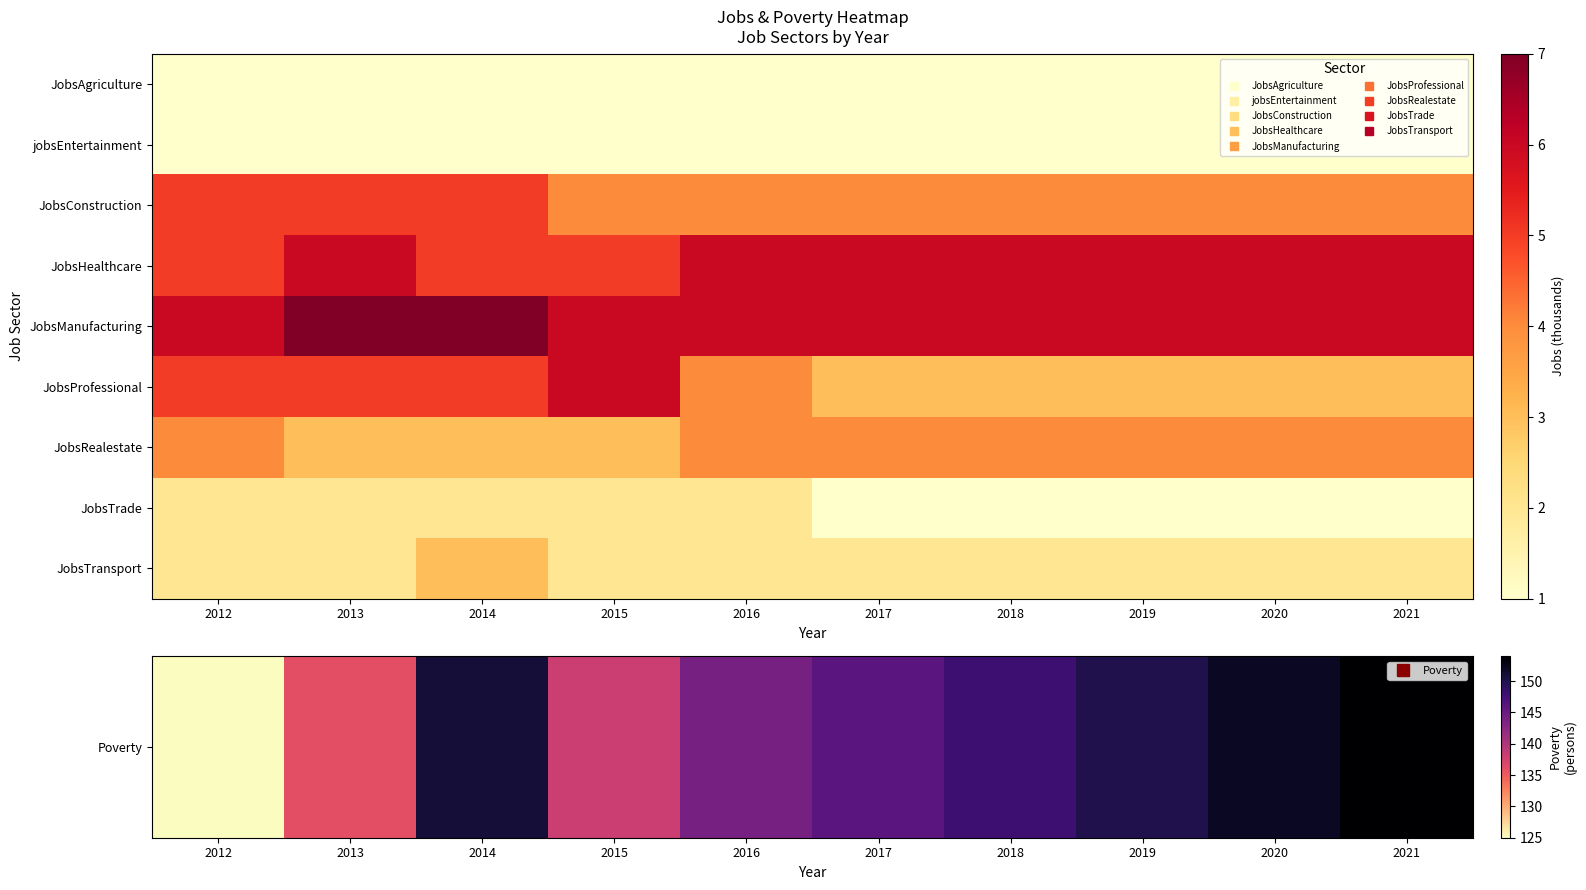

How many data points does each series have?

10